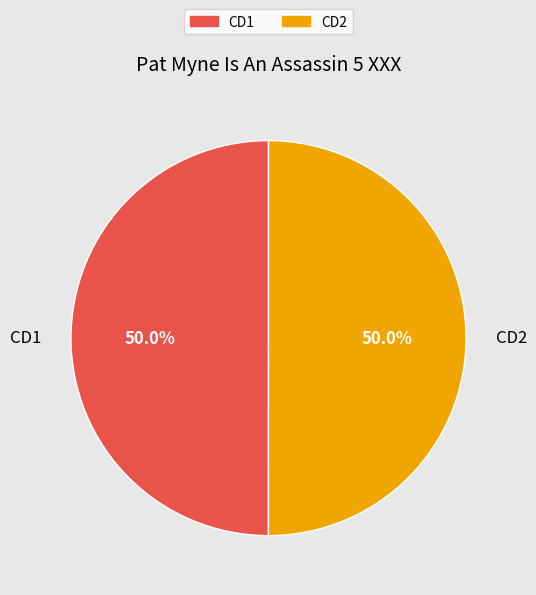

True or false: CD1 accounts for 36% of the total.

False